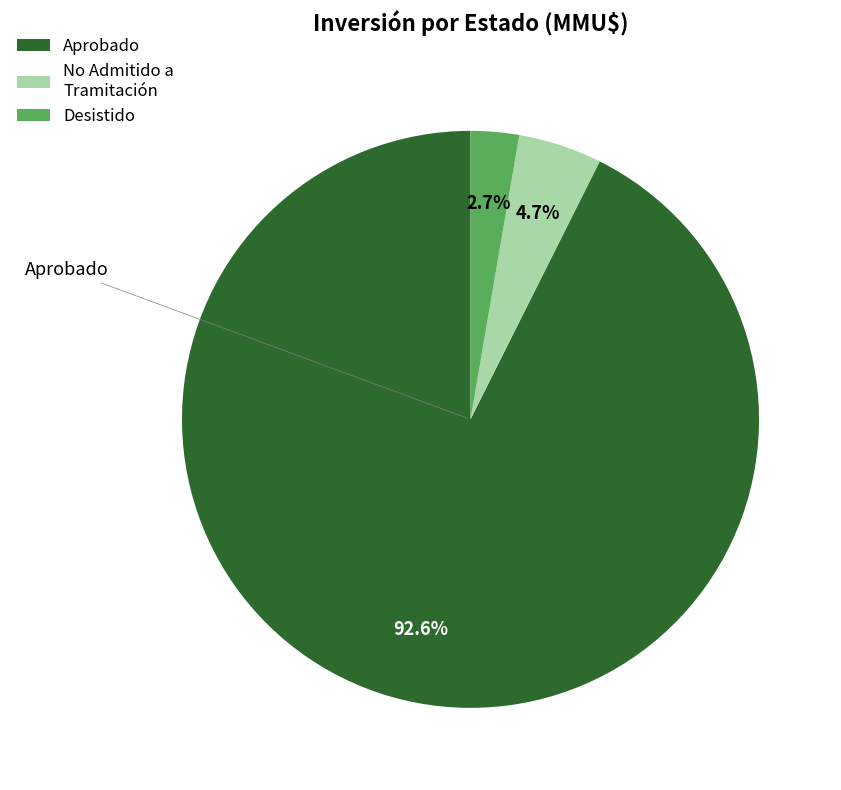

Between Aprobado and No Admitido a Tramitación, which is larger?

Aprobado